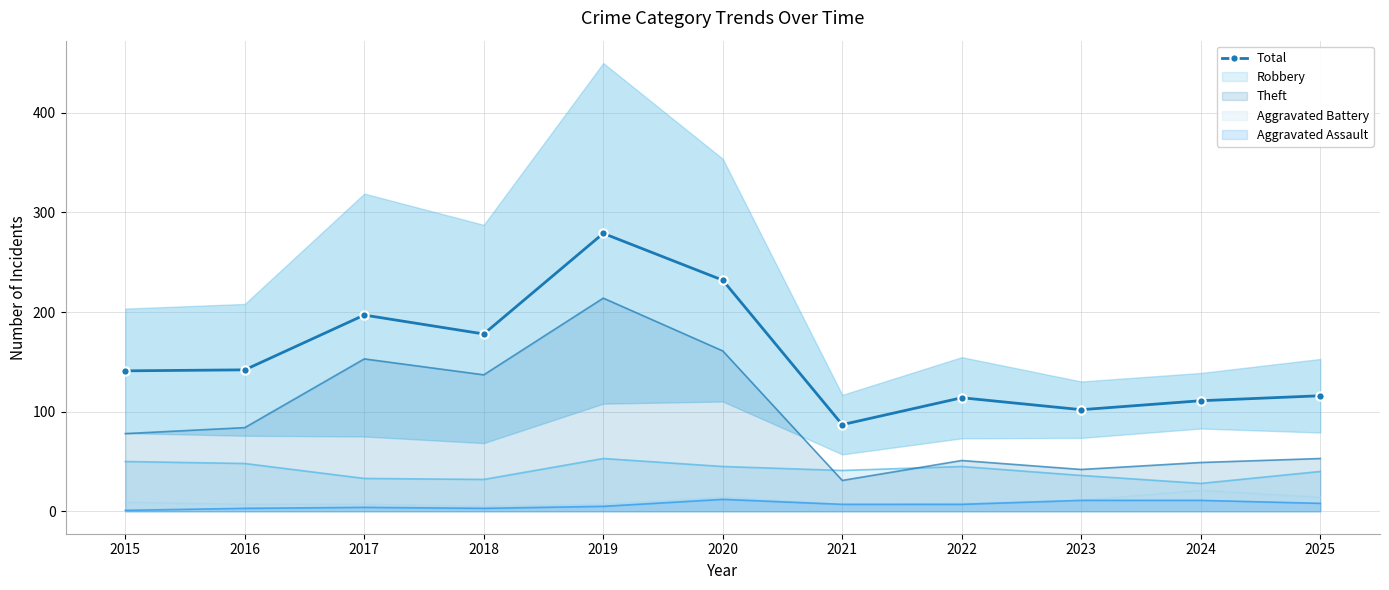

True or false: there are more than 1 points higher than both neighbors.

True